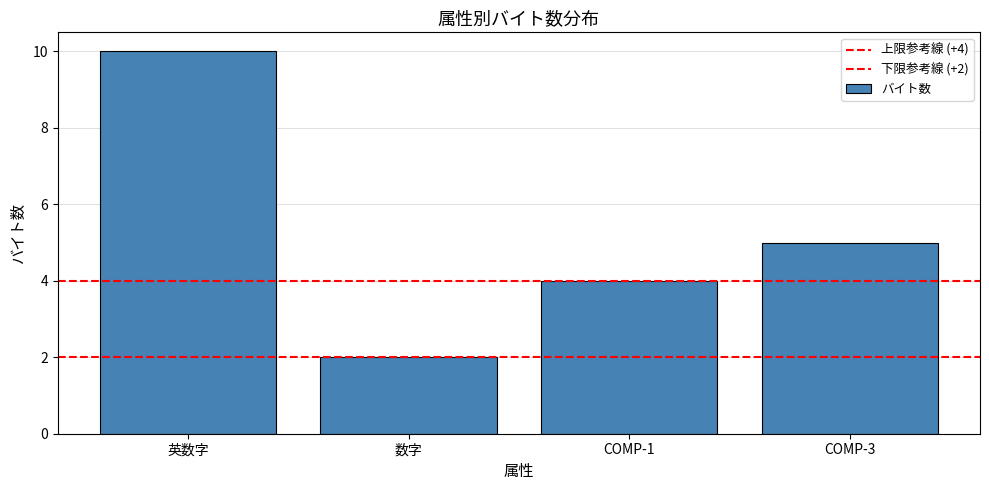

Does the chart contain any negative values?

No